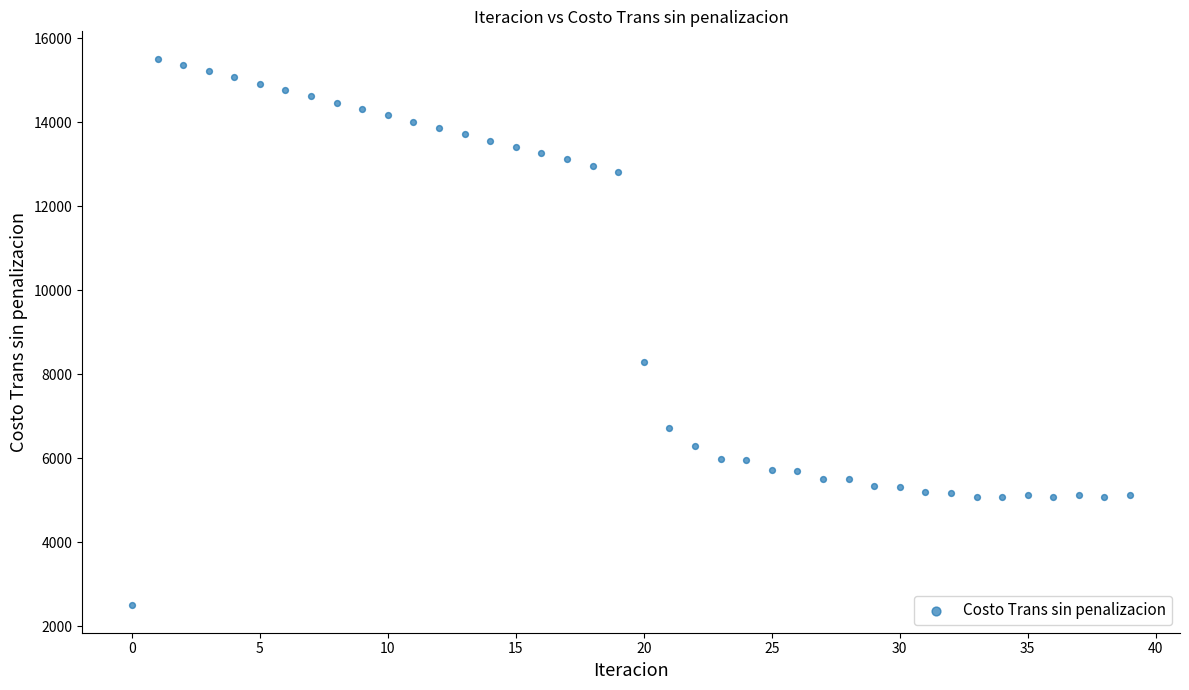

What is the range of Y values (max minus min)?

13017.6